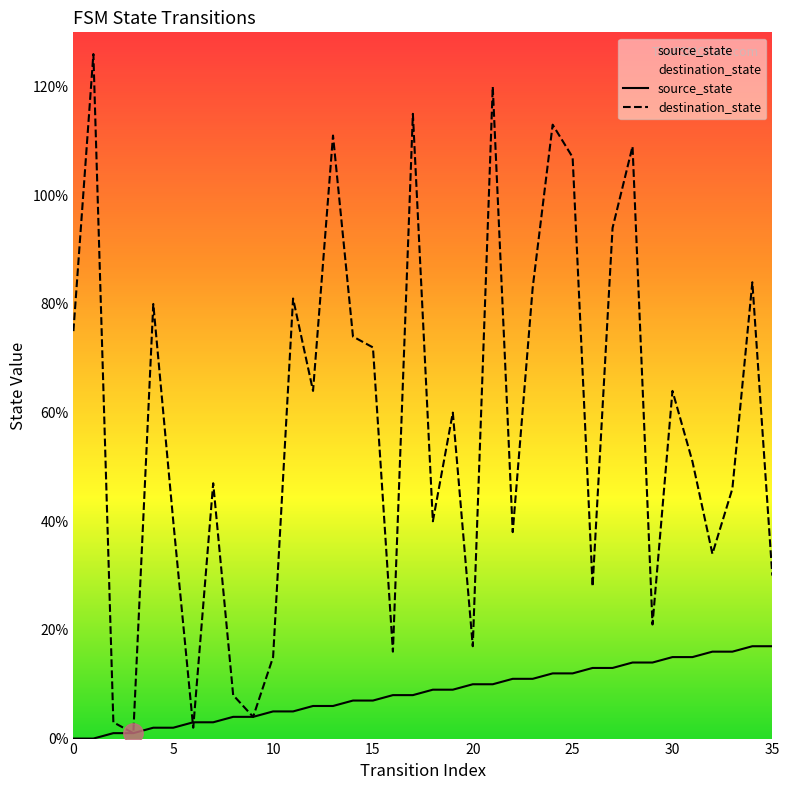

The value of source_state at 10 is 5. True or false?

True